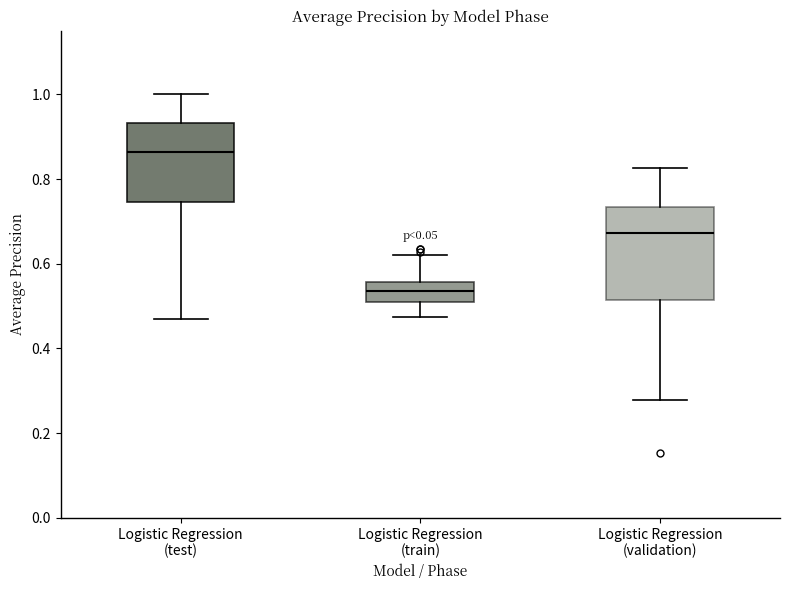

Where is the lower edge of the box for Logistic Regression (validation) on the y-axis? The values are not printed on the chart, so give them approximately, as read against the axis.

0.52